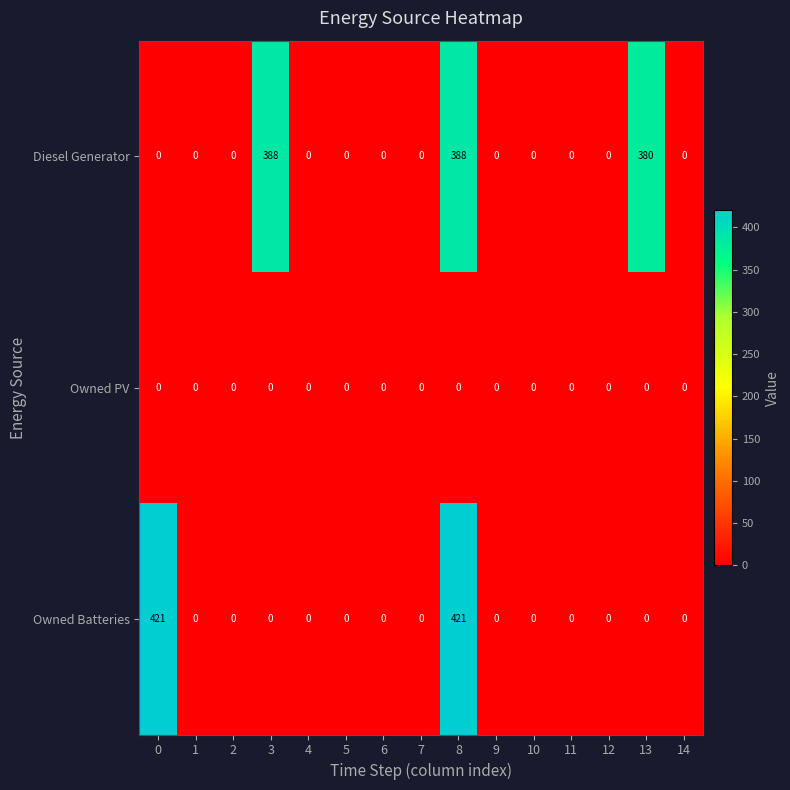

Rank the series at 8 from lowest to highest value.

Owned PV, Diesel Generator, Owned Batteries